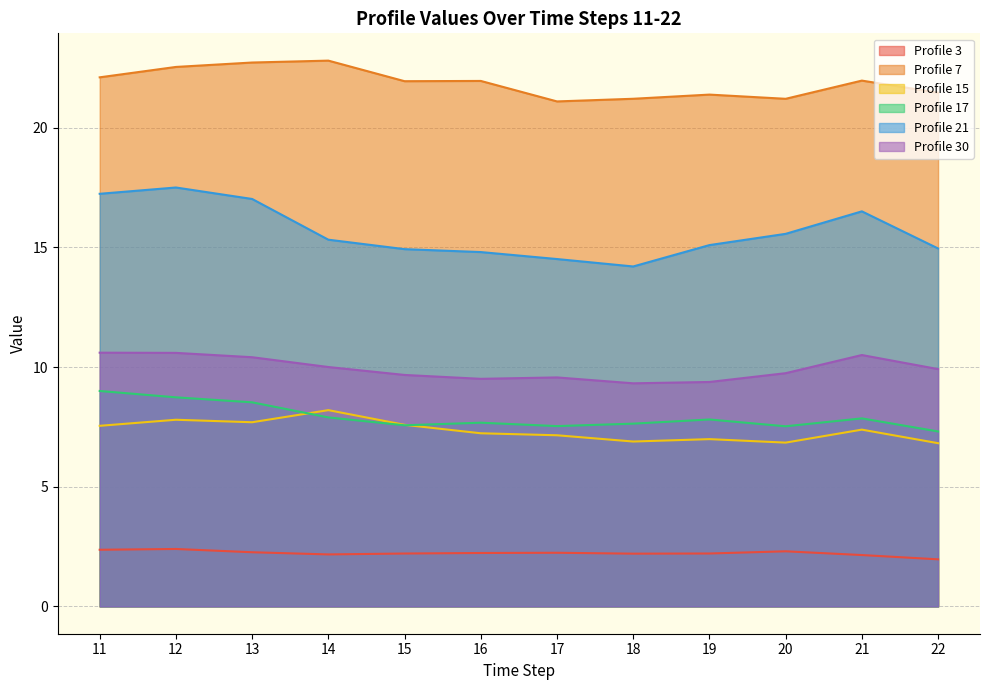

Which series has the largest total across all categories?

Profile 7